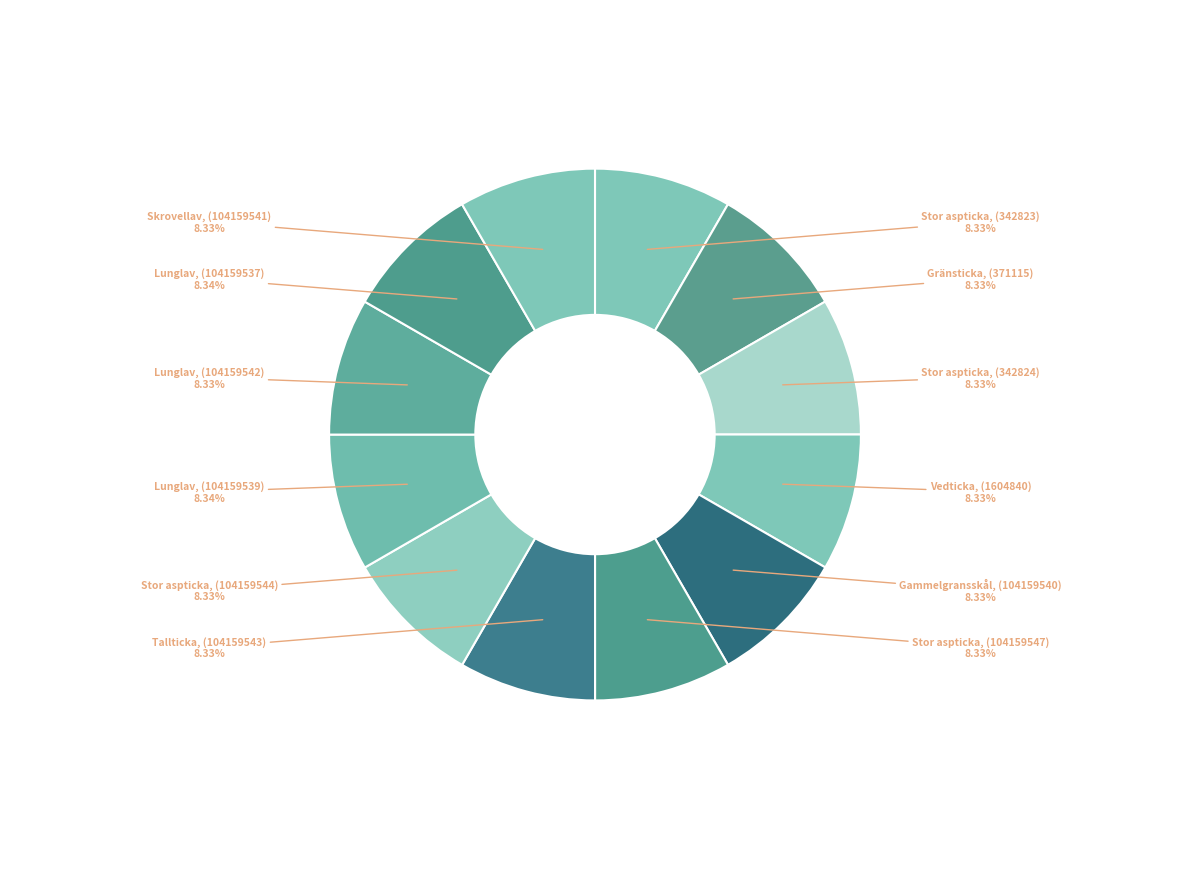

Count the number of slices in the pie.

12